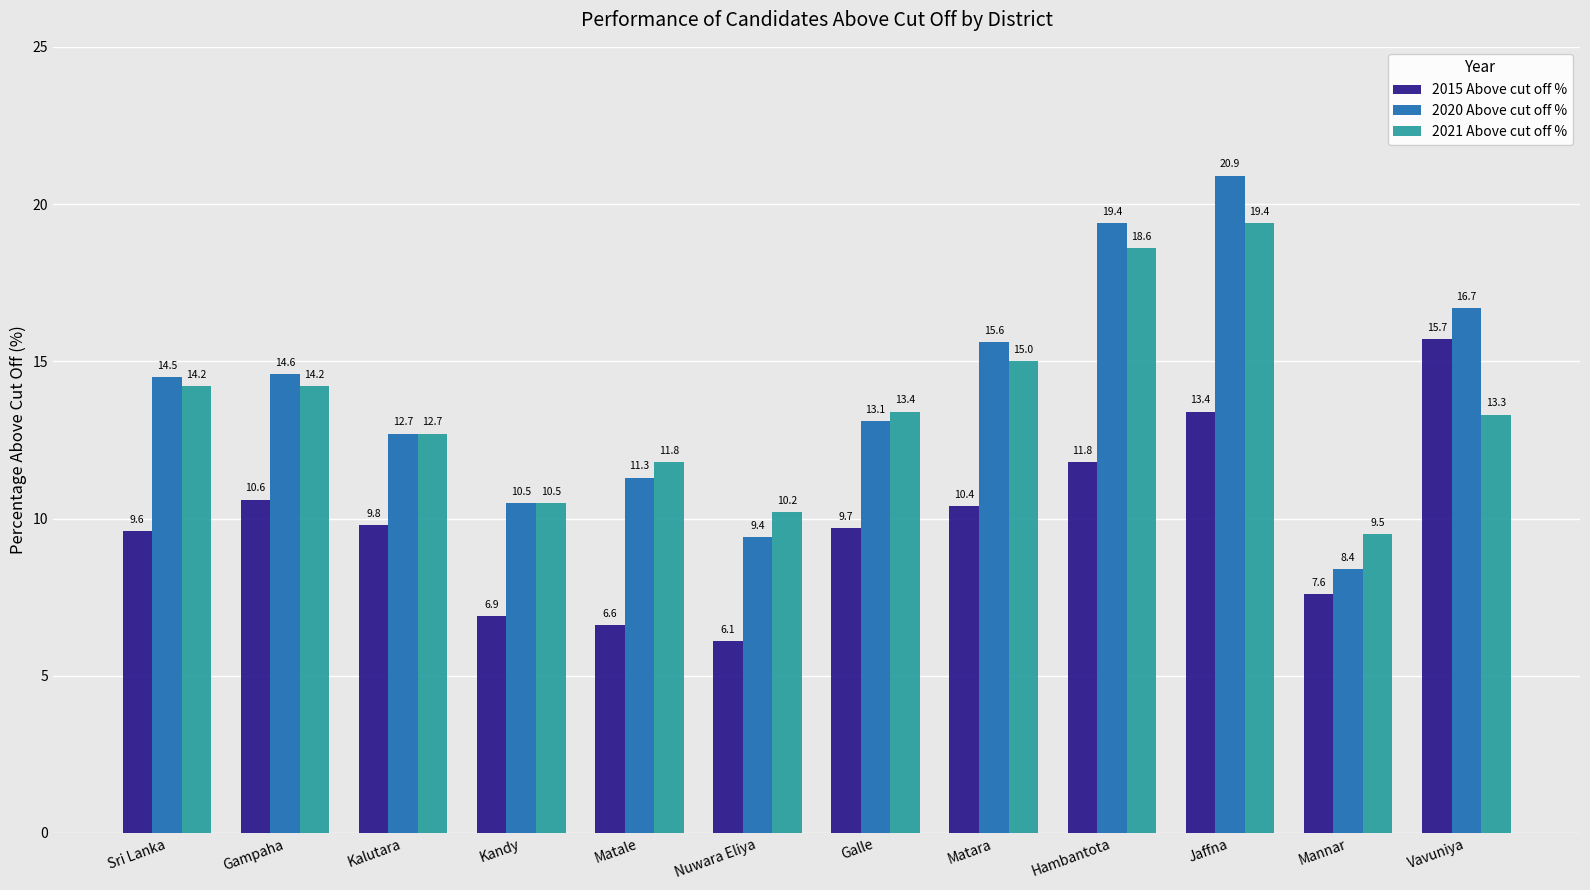

How many values in the 2021 Above cut off % series are below 13?

5